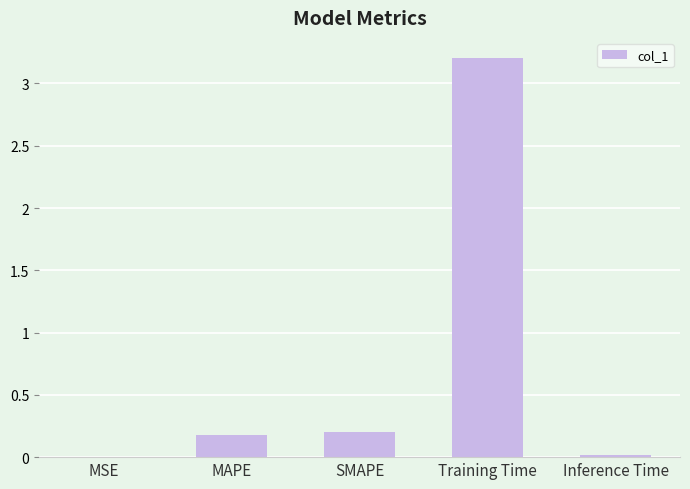

What is the sum of the values at SMAPE and Training Time?

3.4